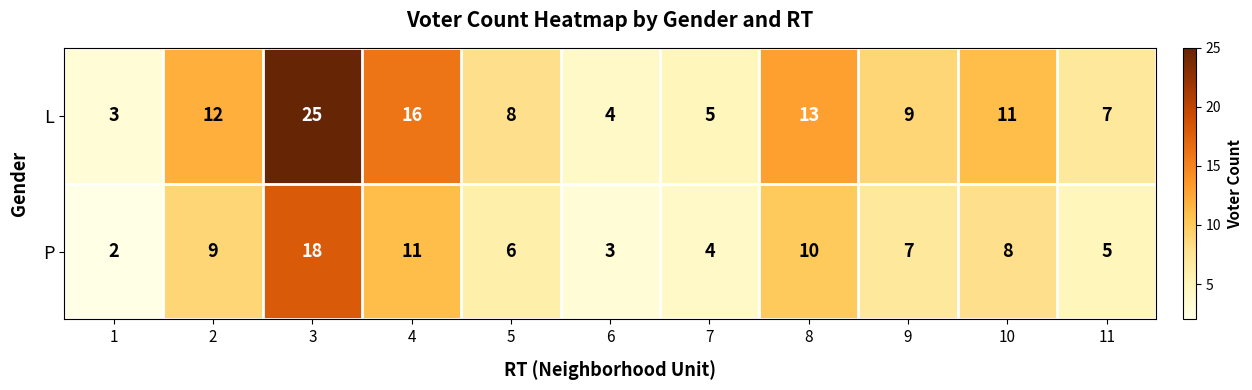

Which label corresponds to the smallest value in the chart?

1